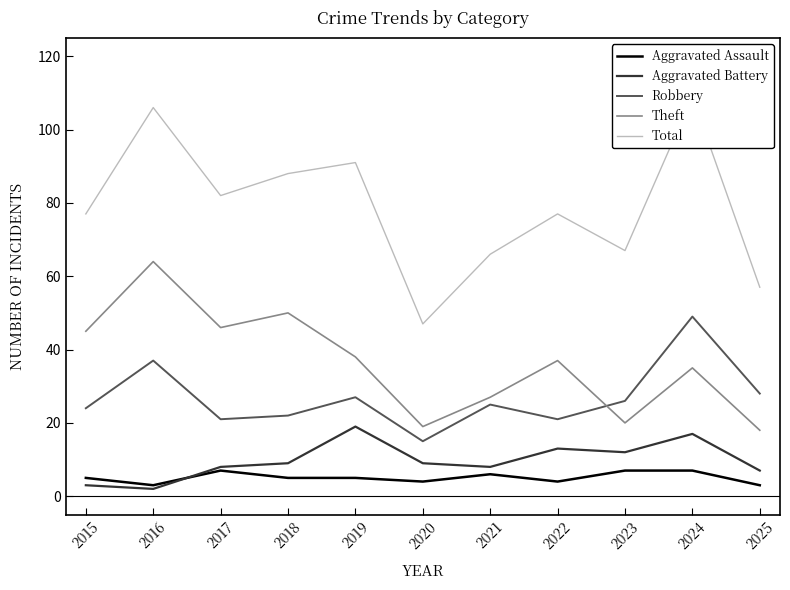

What is the total value across all series at 2020?

94